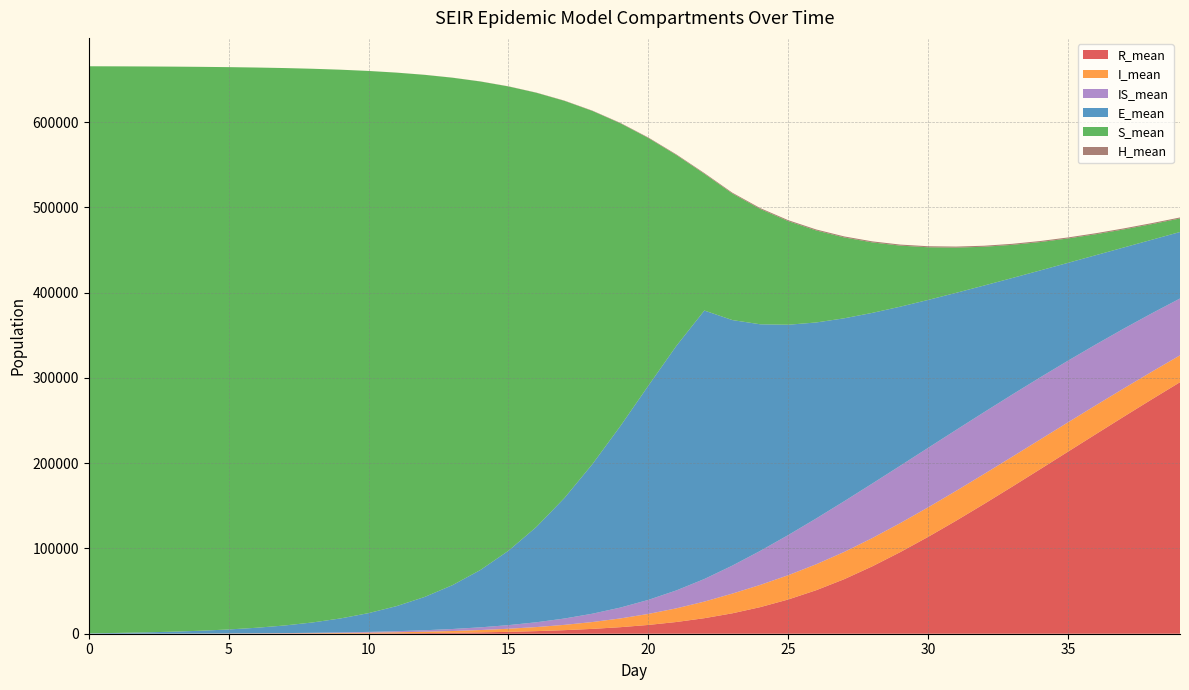

Reading left to right, transcribe all the data shown in this chart.

R_mean: 0=0.0	1=0.5	2=2.0	3=4.9	4=9.8	5=21.6	6=43.6	7=81.8	8=141.1	9=229.5	10=355.7	11=533.6	12=780.9	13=1119.5	14=1581.5	15=2205.6	16=3048.5	17=4175.9	18=5679.7	19=7673.3	20=10299.0	21=13741.0	22=18208.1	23=23939.0	24=31189.2	25=40160.9	26=51039.9	27=63958.7	28=78982.8	29=95646.1	30=113593.8	31=132535.4	32=152207.8	33=172377.5	34=192884.4	35=213533.0	36=234178.0	37=254701.7	38=274986.4	39=294925.0
I_mean: 0=7.6	1=22.0	2=42.7	3=71.6	4=110.2	5=162.8	6=233.6	7=328.3	8=454.8	9=623.8	10=849.6	11=1147.8	12=1541.2	13=2061.6	14=2743.9	15=3629.6	16=4764.8	17=6215.6	18=8026.6	19=10255.1	20=12925.0	21=16010.8	22=19449.4	23=23093.1	24=26061.3	25=28465.9	26=30402.8	27=31941.2	28=33132.3	29=34017.9	30=34625.6	31=34981.8	32=35115.1	33=35047.1	34=34792.9	35=34378.3	36=33824.5	37=33147.7	38=32364.0	39=31496.6
IS_mean: 0=0.0	1=4.8	2=17.4	3=42.4	4=83.6	5=142.8	6=223.9	7=332.2	8=478.4	9=672.7	10=932.5	11=1279.2	12=1741.2	13=2354.6	14=3165.0	15=4230.7	16=5621.8	17=7430.8	18=9761.3	19=12730.5	20=16451.0	21=21016.5	22=26484.6	23=32824.6	24=39913.5	25=47077.8	26=53746.3	27=59475.1	28=63915.9	29=67285.3	30=69772.7	31=71468.6	32=72482.5	33=72922.4	34=72827.3	35=72281.5	36=71343.8	37=70058.8	38=68473.9	39=66643.2
E_mean: 0=433.3	1=909.1	2=1502.7	3=2275.1	4=3304.9	5=4676.1	6=6499.7	7=8923.9	8=12150.1	9=16415.2	10=22039.3	11=29406.0	12=39025.8	13=51449.2	14=67310.6	15=87265.2	16=111860.2	17=141352.0	18=175440.9	19=212875.7	20=251225.3	21=286742.5	22=314840.3	23=287957.2	24=265663.0	25=246615.0	26=229798.9	27=214494.7	28=200182.2	29=186536.9	30=173426.6	31=160753.7	32=148509.4	33=136729.8	34=125454.9	35=114734.7	36=104596.8	37=95091.6	38=86216.7	39=77988.9
S_mean: 0=664956.6	1=664366.5	2=663599.3	3=662579.4	4=661208.5	5=659368.8	6=656908.3	7=653621.7	8=649234.4	9=643411.9	10=635704.4	11=625557.3	12=612254.6	13=594962.6	14=572699.7	15=544392.1	16=508980.9	17=465646.1	18=414083.7	19=354969.3	20=290335.3	21=223804.0	22=160316.4	23=148372.3	24=135156.5	25=121438.2	26=107837.8	27=94803.5	28=82664.4	29=71612.5	30=61728.3	31=53014.8	32=45434.9	33=38898.0	34=33303.7	35=28557.3	36=24537.3	37=21143.5	38=18285.6	39=15878.7
H_mean: 0=0.0	1=0.0	2=0.0	3=0.0	4=0.0	5=0.6	6=2.1	7=5.1	8=9.6	9=16.7	10=27.0	11=40.8	12=60.4	13=86.5	14=120.7	15=165.5	16=222.9	17=295.2	18=383.9	19=488.9	20=608.5	21=738.2	22=867.8	23=986.2	24=1080.2	25=1142.7	26=1177.2	27=1194.0	28=1201.7	29=1205.2	30=1205.5	31=1204.4	32=1202.2	33=1198.8	34=1194.5	35=1189.3	36=1183.1	37=1177.5	38=1169.5	39=1162.5